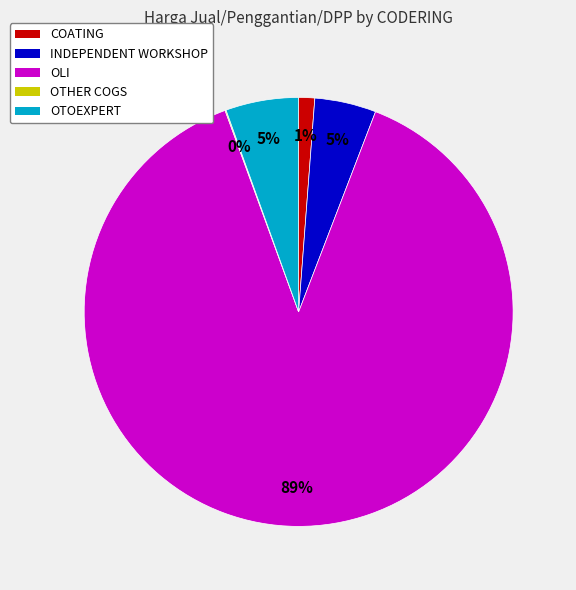

What is the largest slice in the pie chart?

OLI